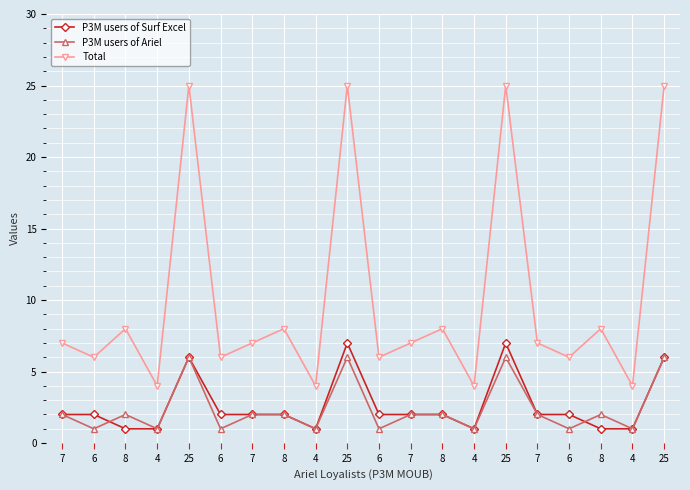

What is the maximum value for P3M users of Ariel?

6